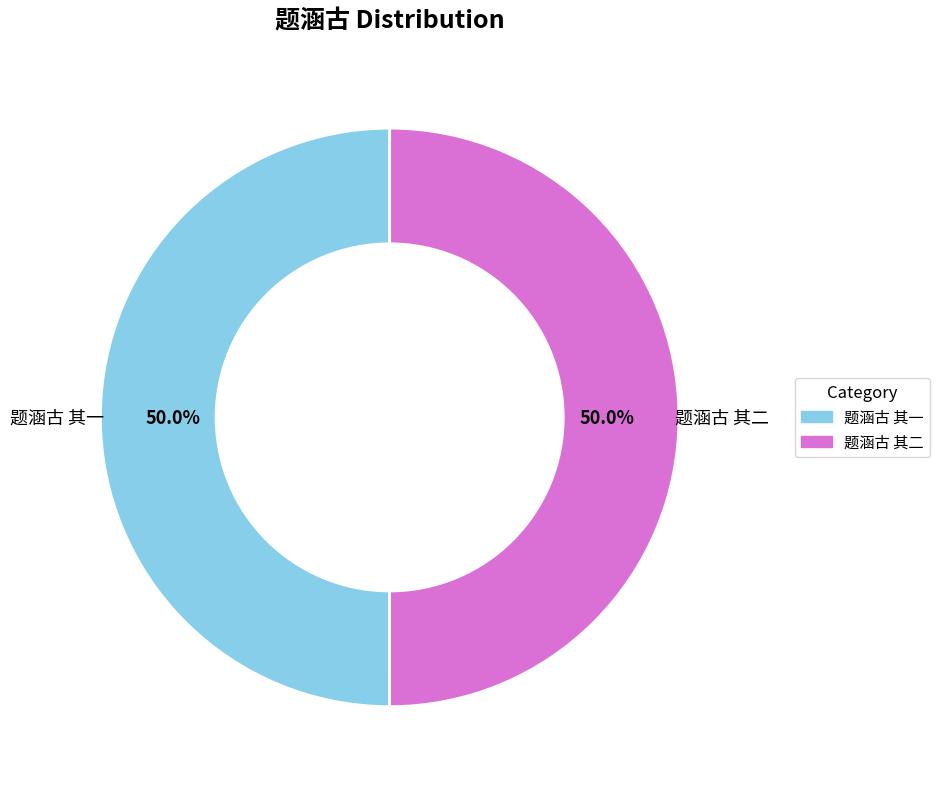

Is the sum of 题涵古 其二 and 题涵古 其一 greater than half?

Yes